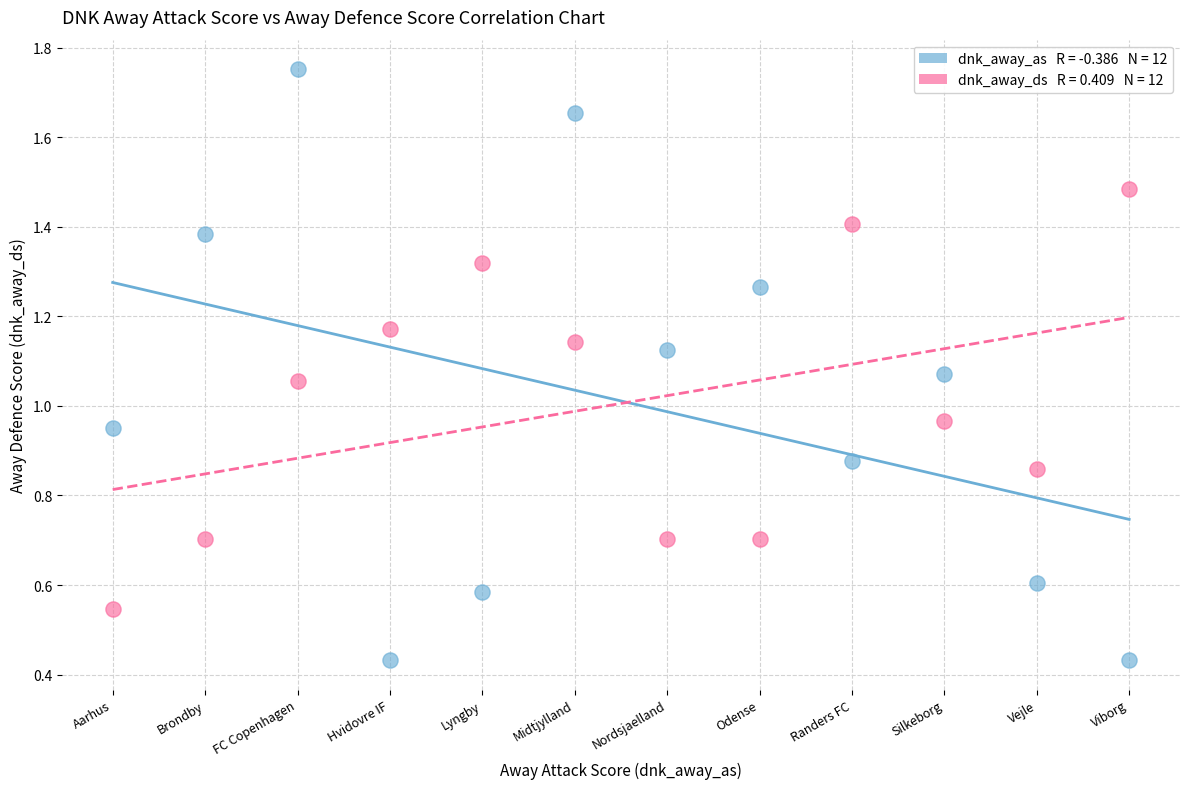

Across all data points, what is the range of X values (max minus min)?

11.0